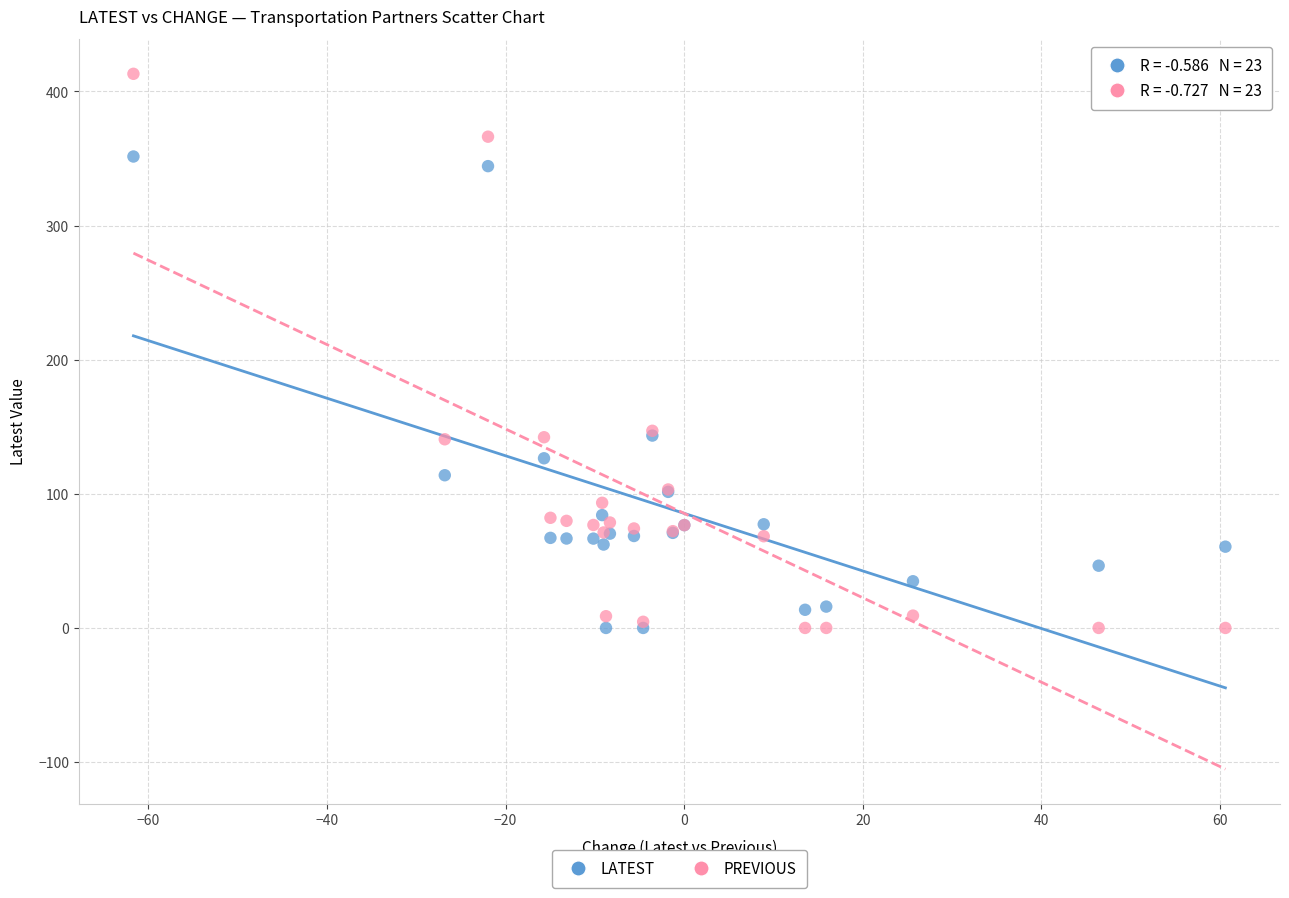

What are all the series names shown in the legend?

LATEST, PREVIOUS